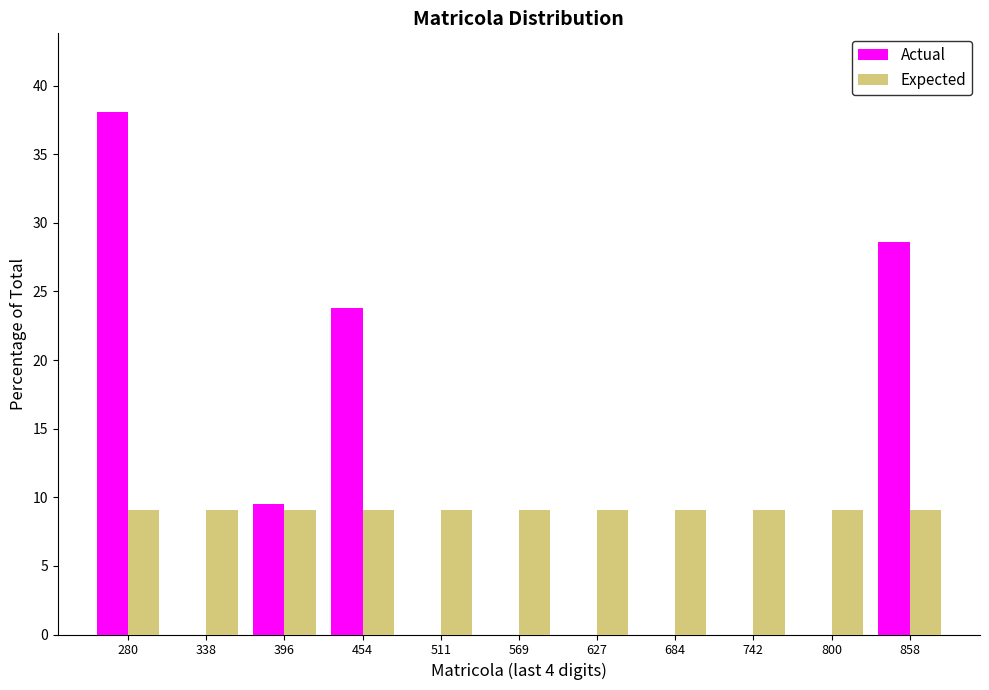

Reading left to right, transcribe this chart: for each range on the x-axis, give the height of each series' bar. Neither the bar edges nor the heights are printed on the chart, so give them approximately, as read against the axes.

250 to 310: Actual=38.0	Expected=9.0
310 to 370: Actual=0	Expected=9.0
370 to 430: Actual=9.5	Expected=9.0
430 to 480: Actual=24.0	Expected=9.0
480 to 540: Actual=0	Expected=9.0
540 to 600: Actual=0	Expected=9.0
600 to 660: Actual=0	Expected=9.0
660 to 710: Actual=0	Expected=9.0
710 to 770: Actual=0	Expected=9.0
770 to 830: Actual=0	Expected=9.0
830 to 890: Actual=28.5	Expected=9.0